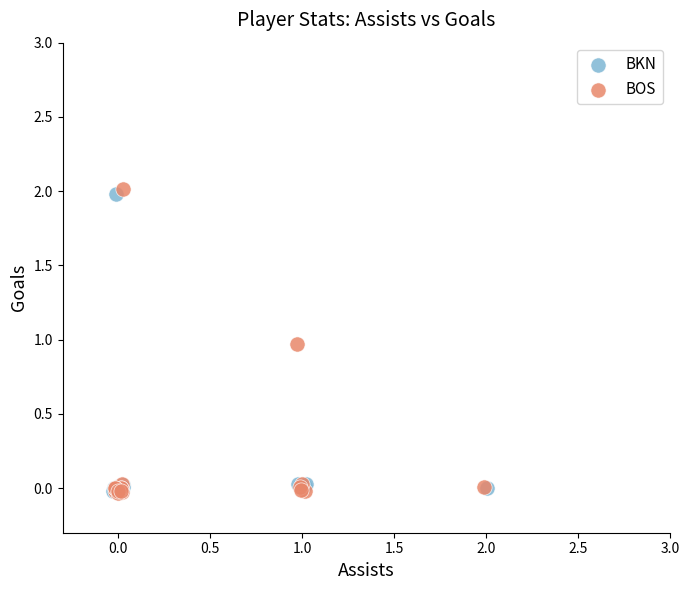

Which series has the widest spread of Y values?

BOS